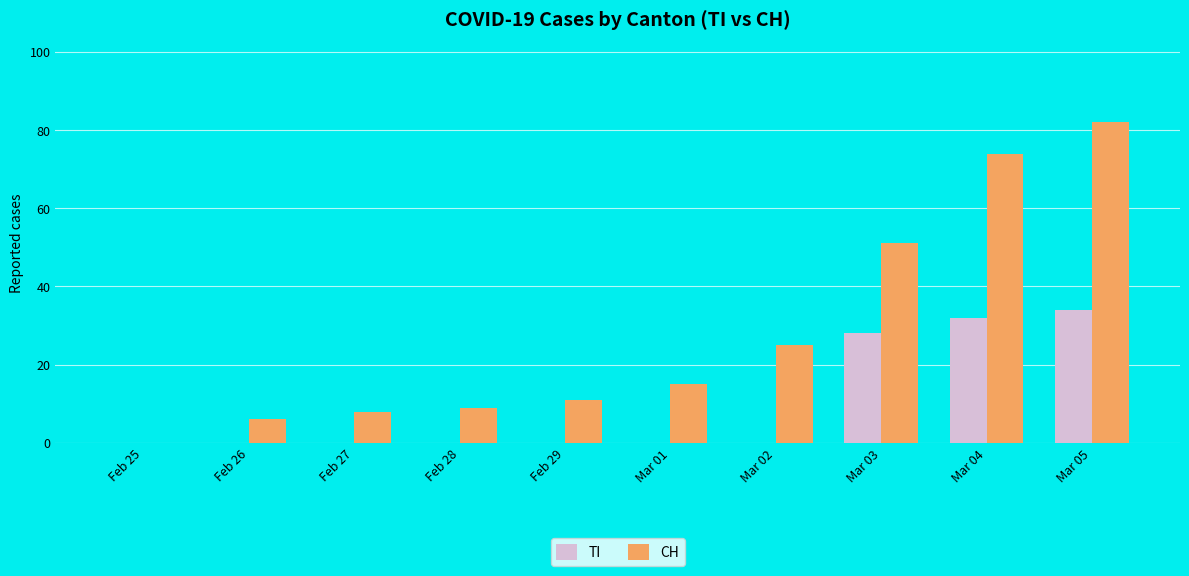

Is the value of TI at Mar 04 greater than the value of CH at Feb 27?

Yes